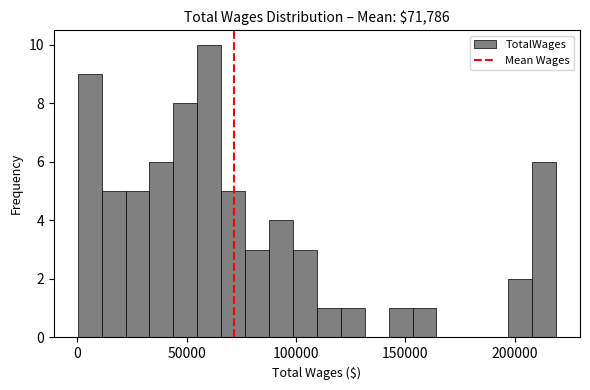

Around what value on the x-axis is the tallest bar? Give the approximate position of its centre, as read against the axis.

60000